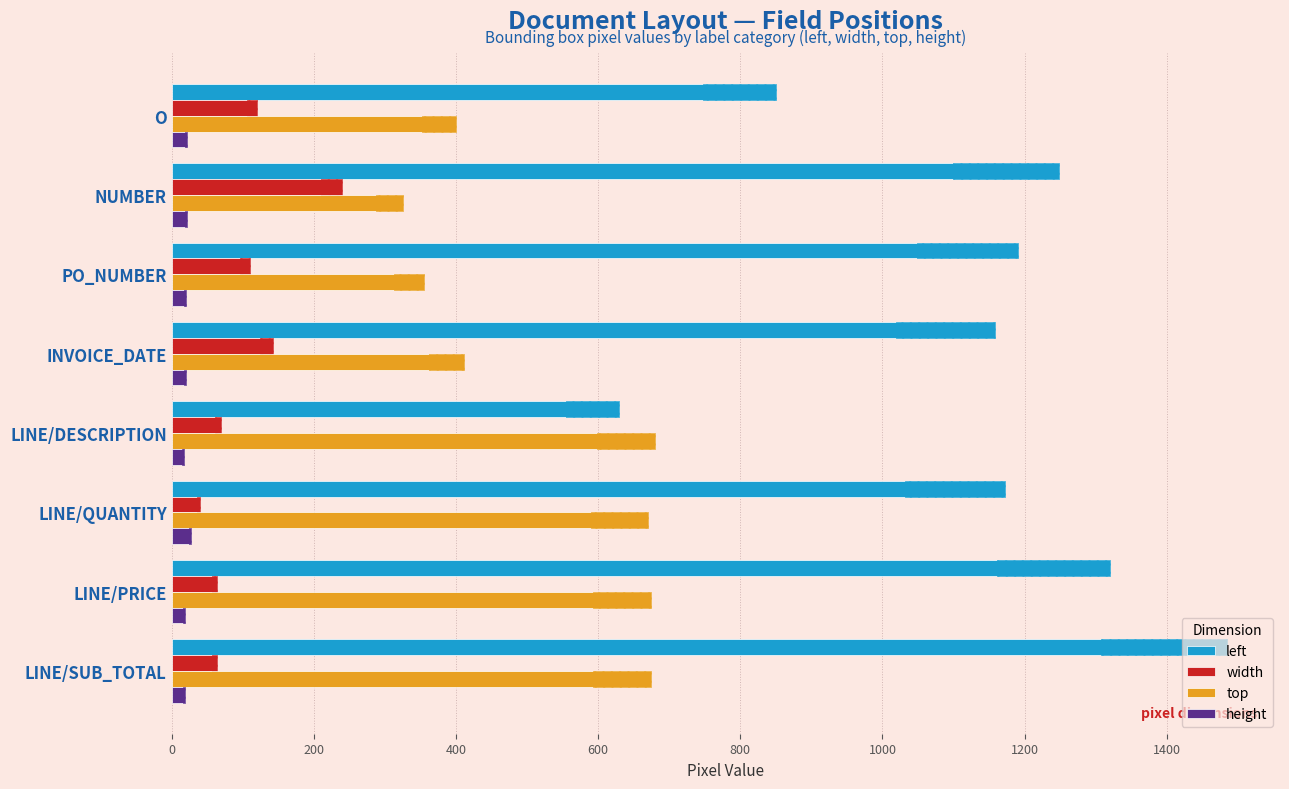

Which series has the largest total across all categories?

left